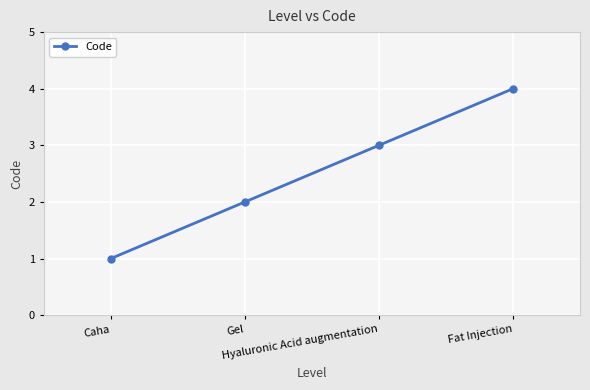

What value does the data have at Gel?

2